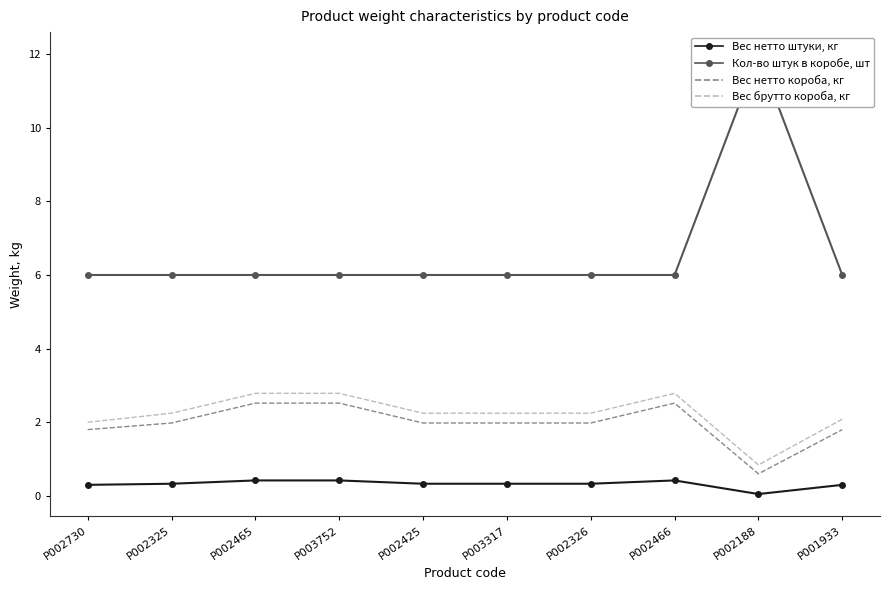

Where does the Вес брутто короба, кг series first go above 2?

P002325